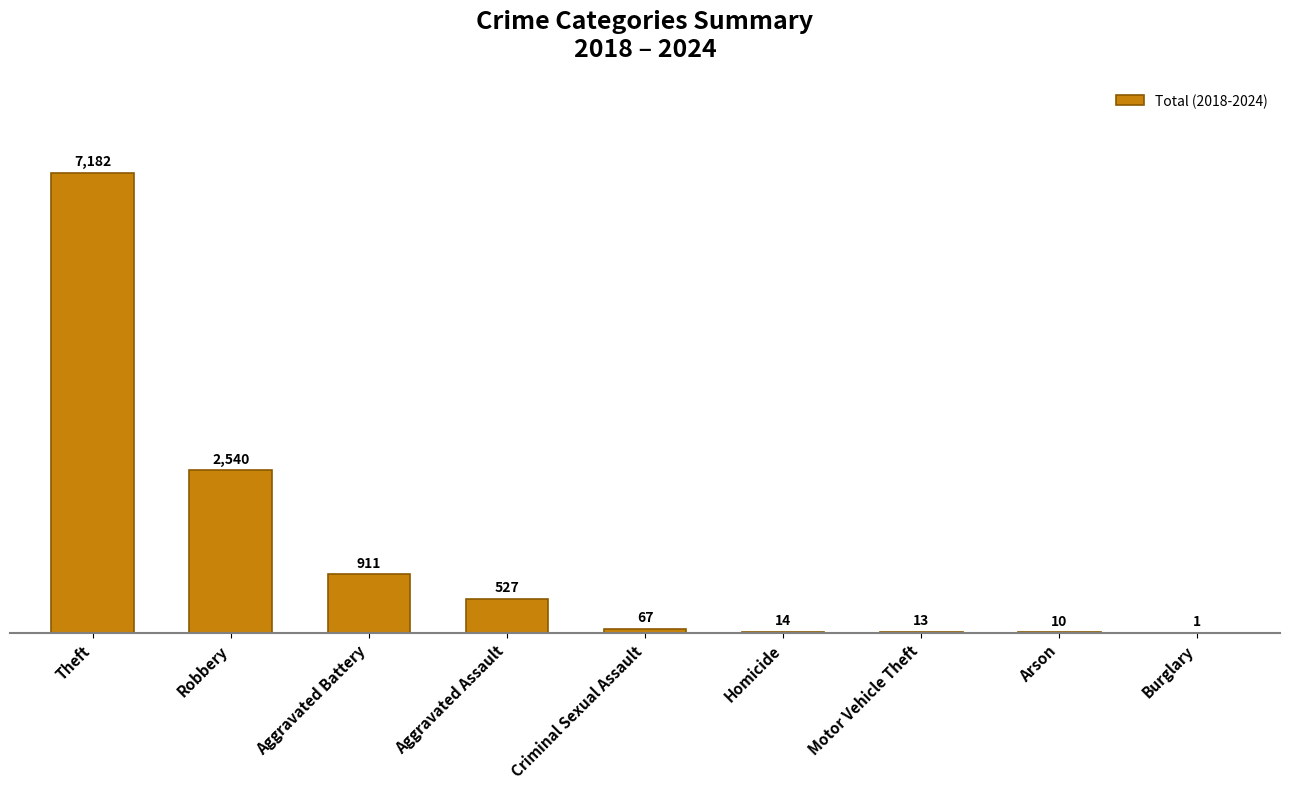

True or false: the data shows 796 at Aggravated Assault.

False